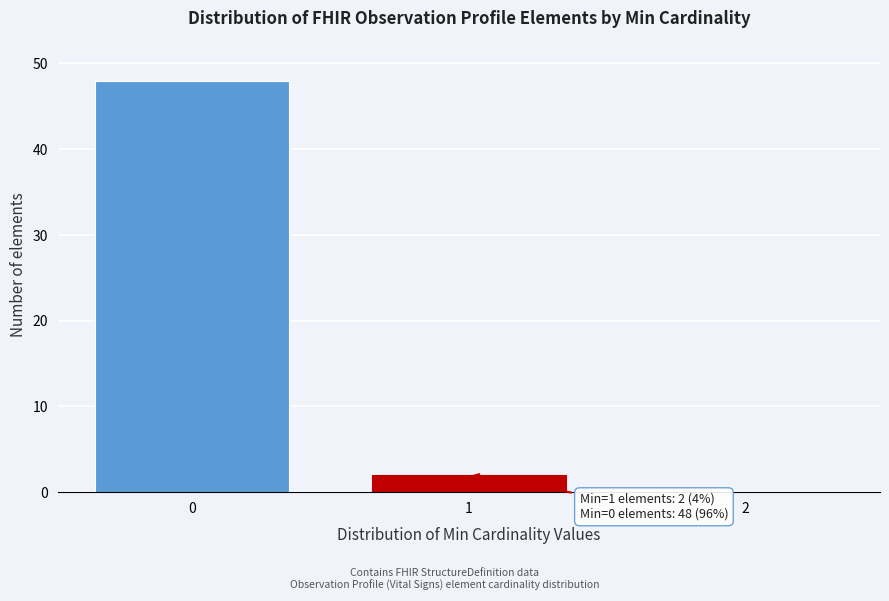

Reading left to right, extract all data points from this chart.

0=48	1=2	2=0